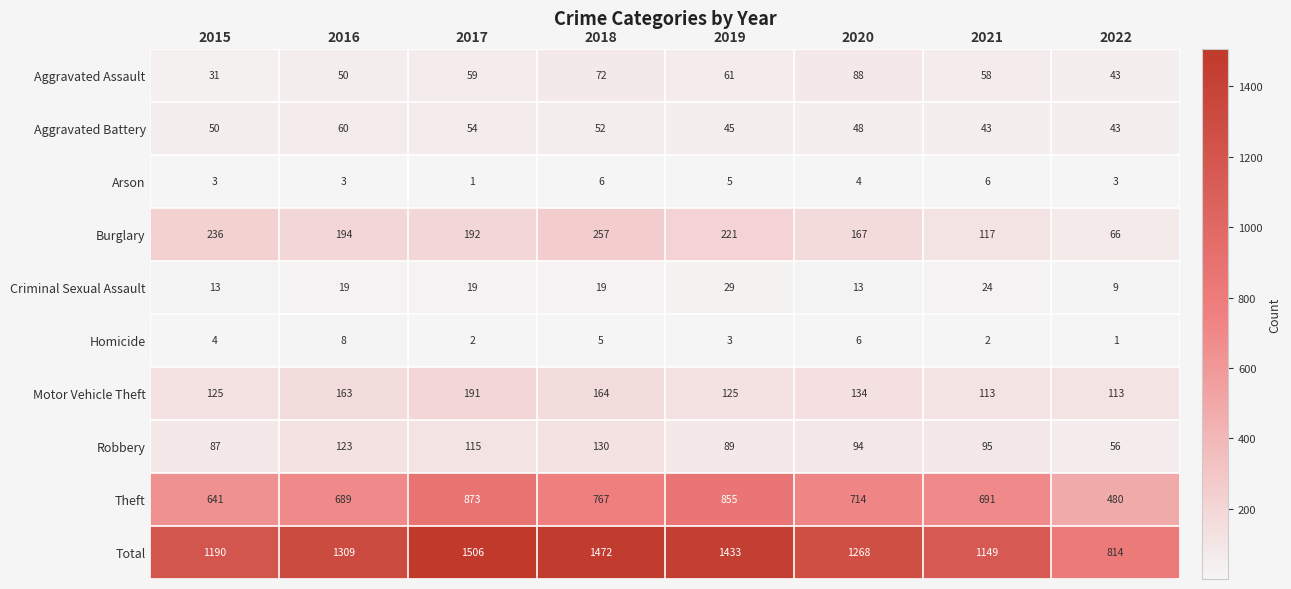

Is it true that Criminal Sexual Assault equals 8 at 2017?

False